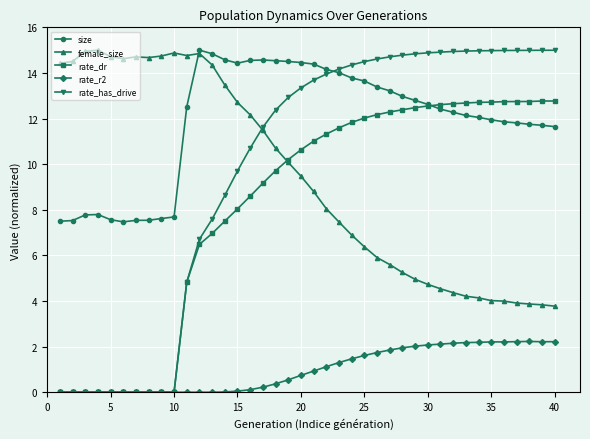

Does the chart display data point markers on the line(s)?

Yes